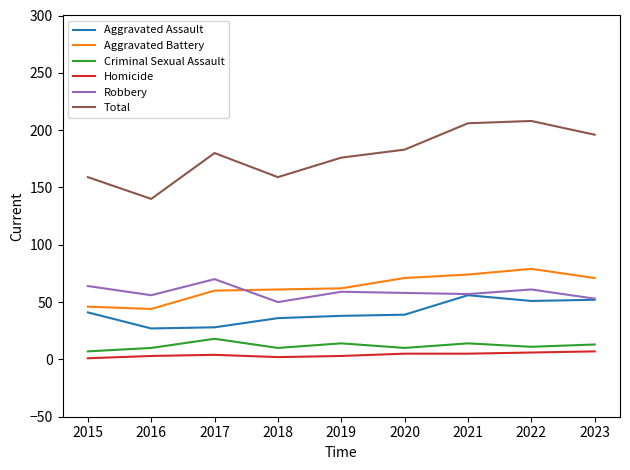

What is the total value across all series at 2017?

360